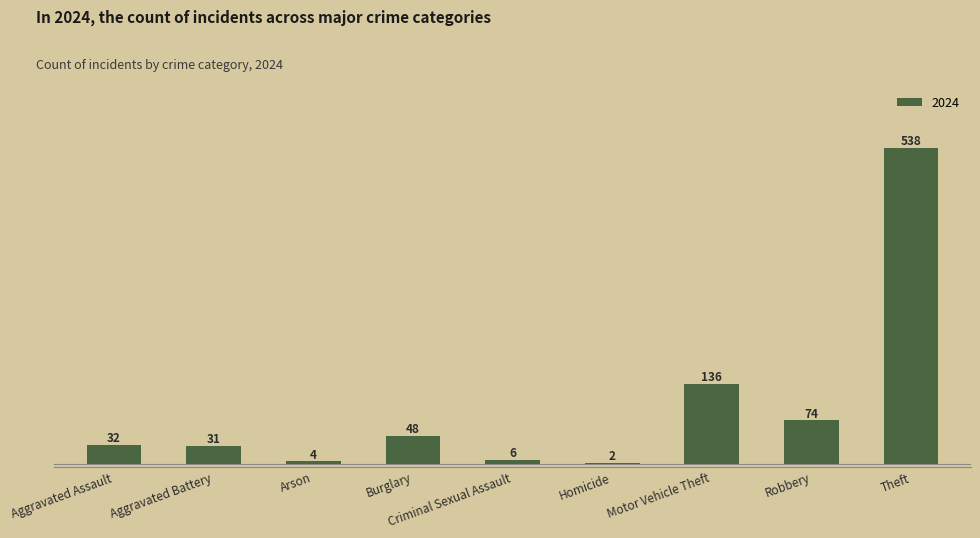

Rank the categories by value from highest to lowest.

Theft, Motor Vehicle Theft, Robbery, Burglary, Aggravated Assault, Aggravated Battery, Criminal Sexual Assault, Arson, Homicide